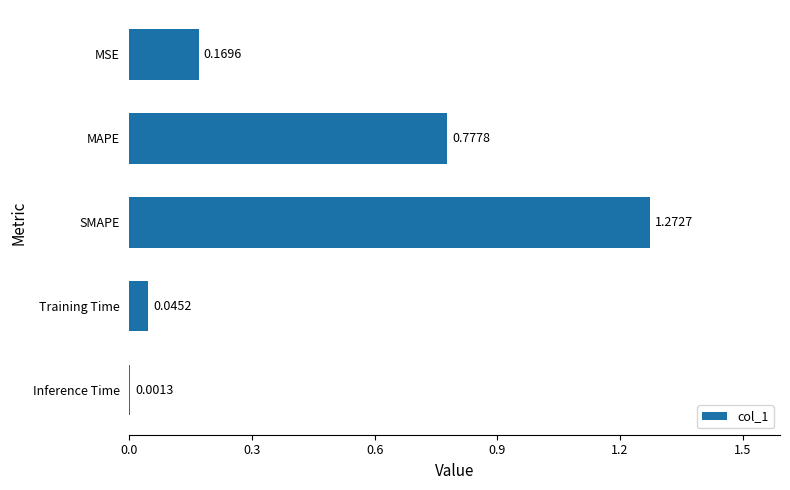

Which has a higher value, Inference Time or SMAPE?

SMAPE